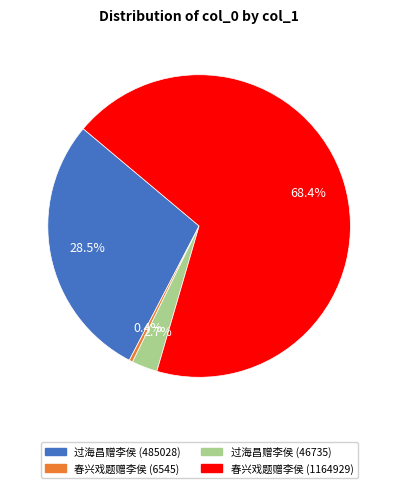

Between 春兴戏题赠李侯 (1164929) and 过海昌赠李侯 (485028), which is larger?

春兴戏题赠李侯 (1164929)